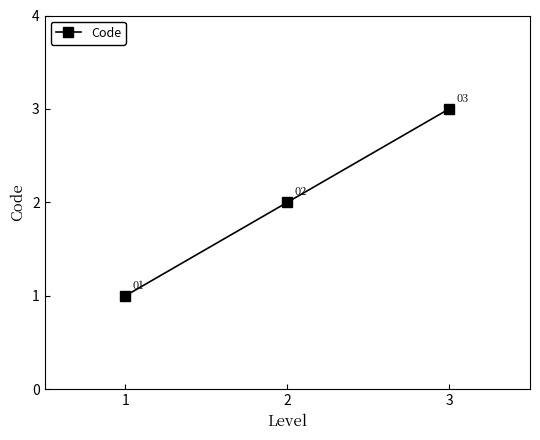

Rank the categories by value from highest to lowest.

3, 2, 1